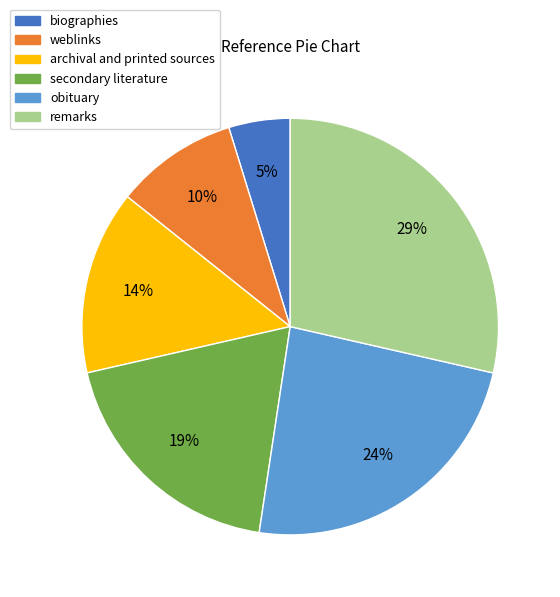

How many segments does this pie chart have?

6